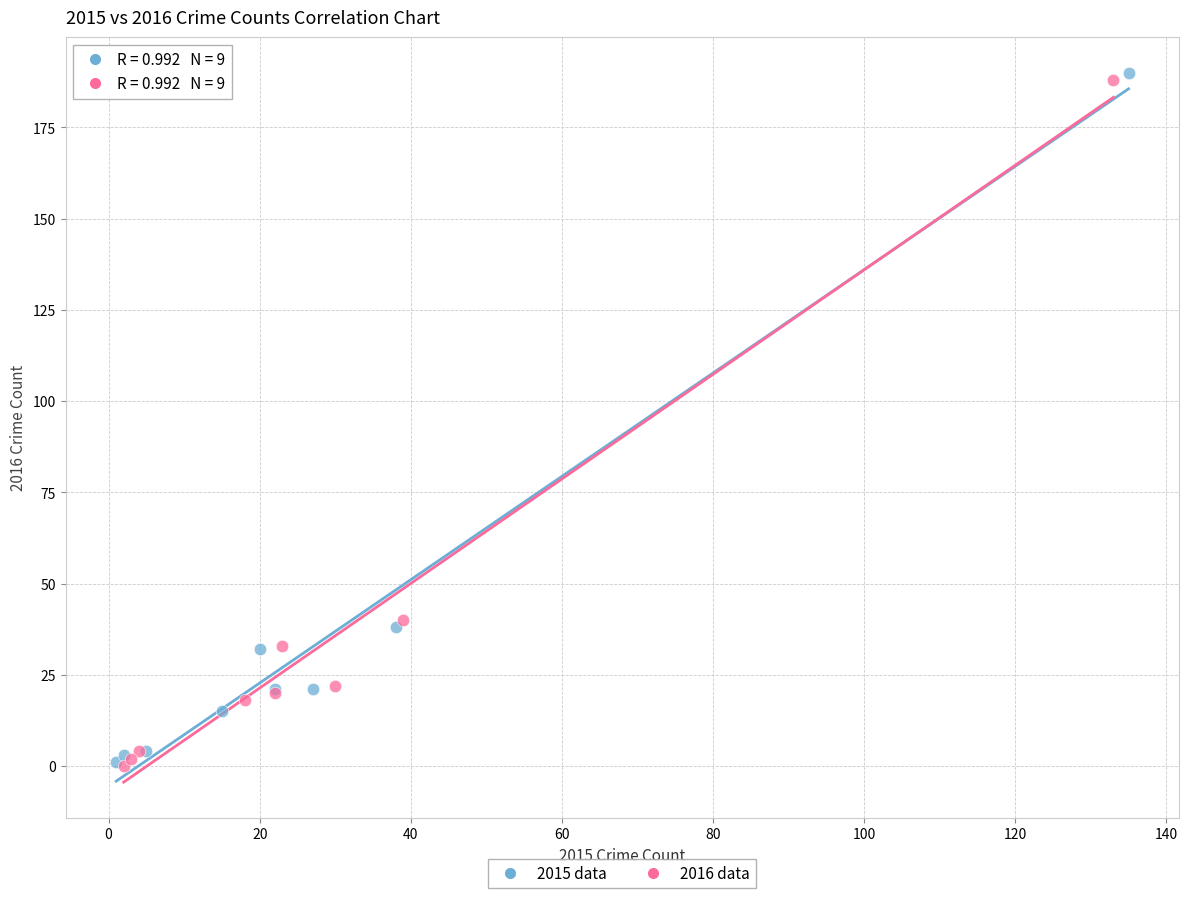

Which series has the widest spread of Y values?

2015 data